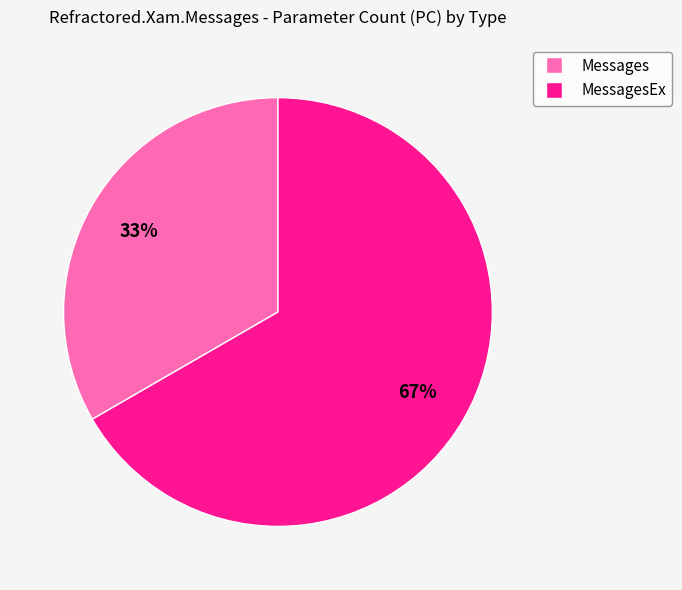

Does any single category account for the majority?

Yes